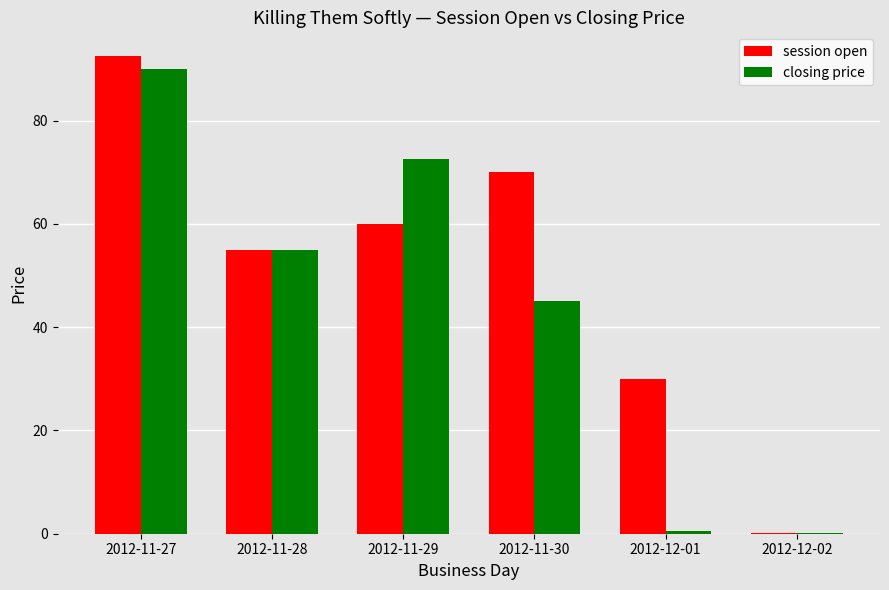

What is the sum of all closing price values?

263.1